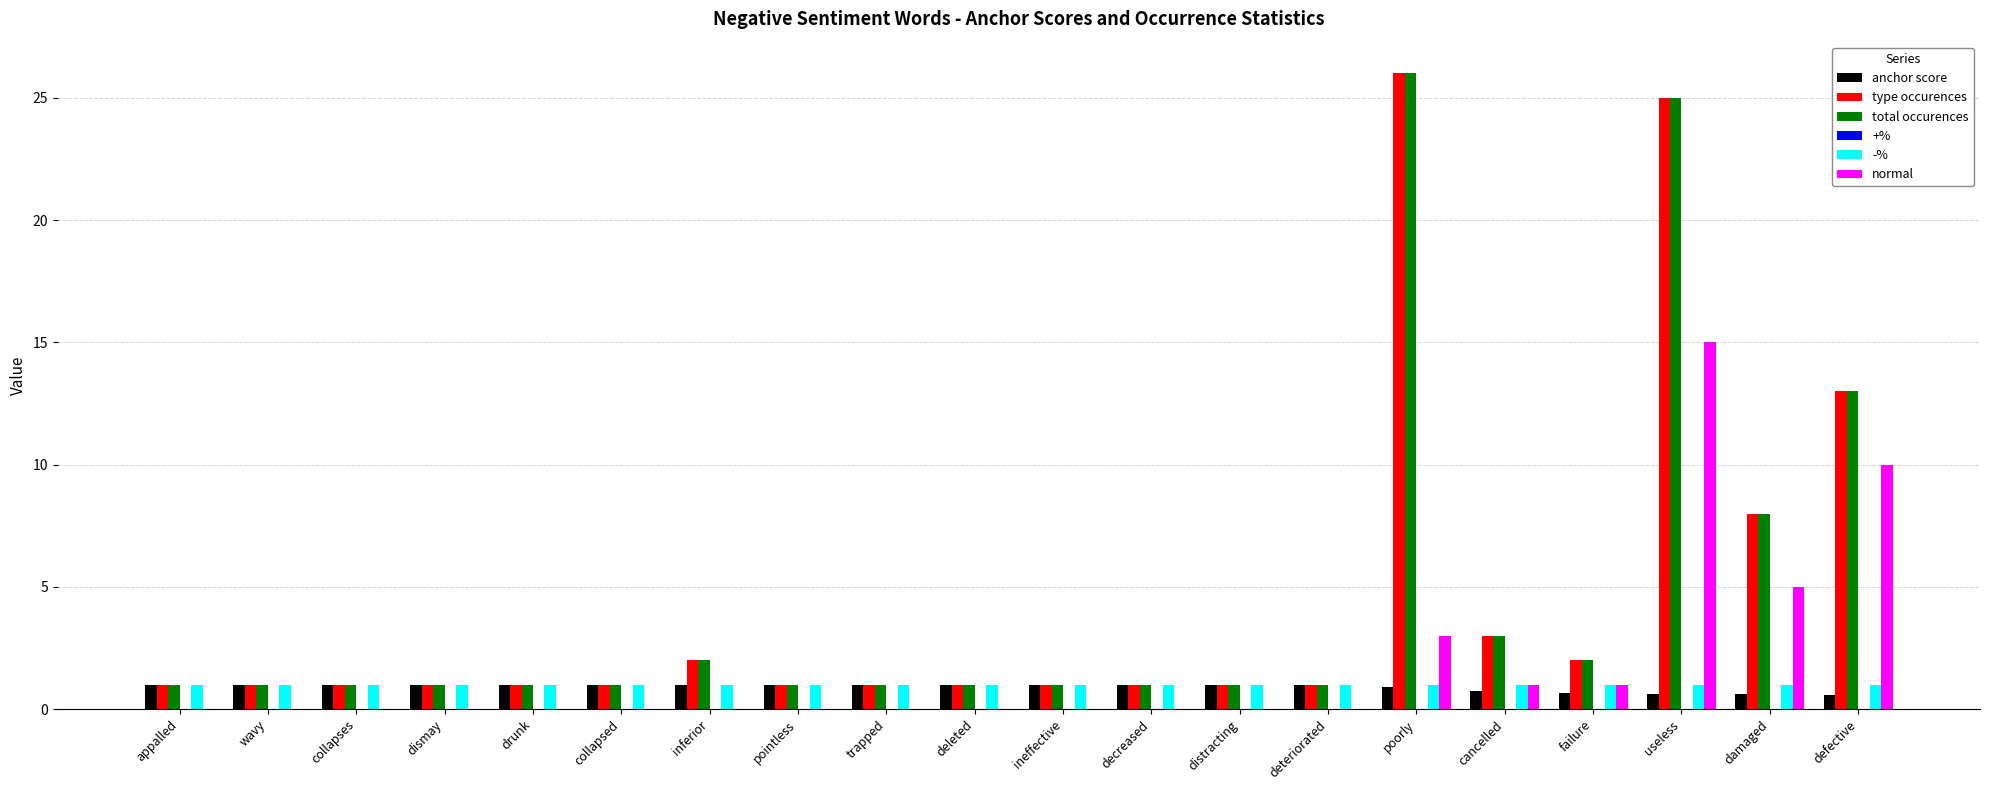

Which label corresponds to the largest value in the chart?

poorly